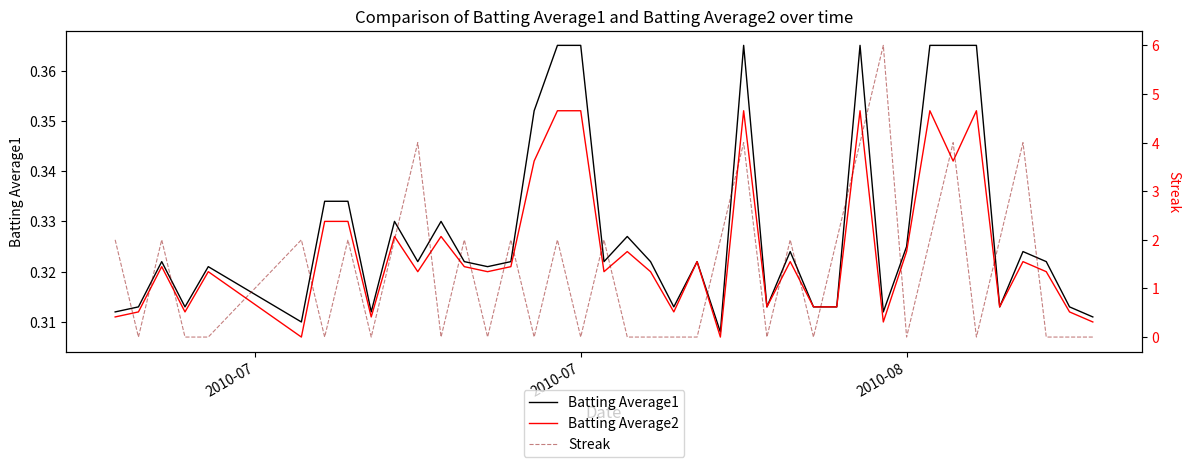

Which series has the largest total across all categories?

Streak